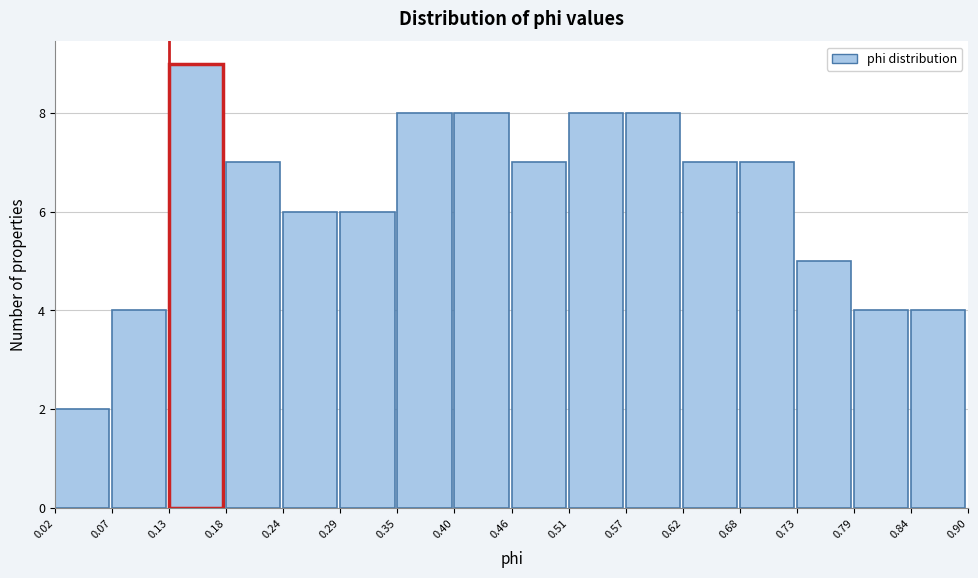

Over which range of the x-axis is the bar tallest?

0.13 to 0.18